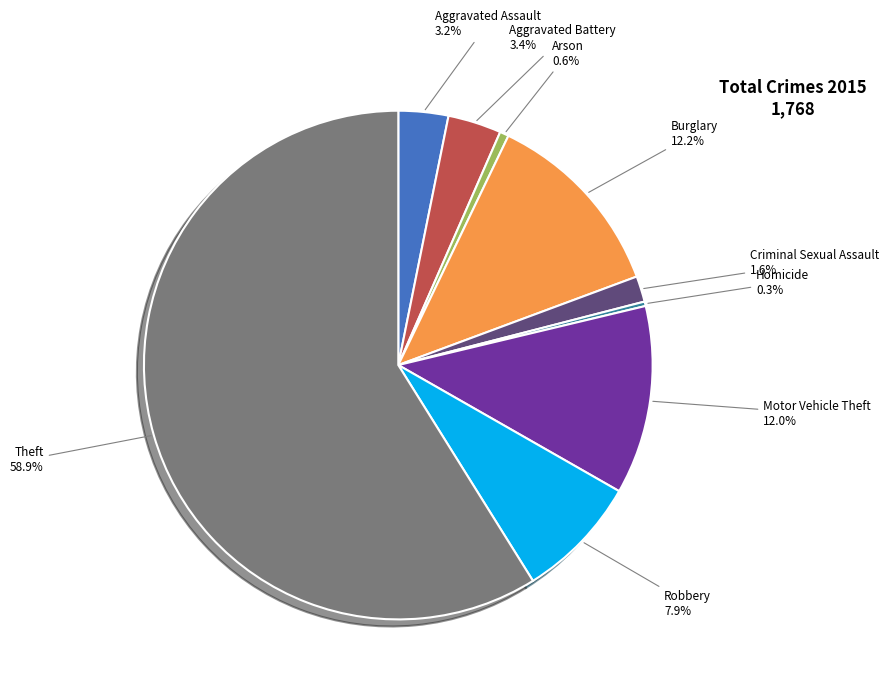

Does any single category account for the majority?

Yes